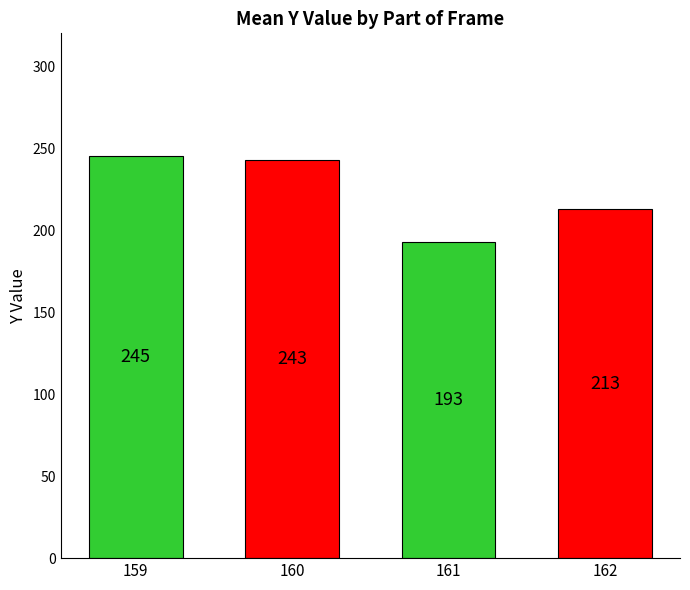

How many categories are shown in the chart?

4